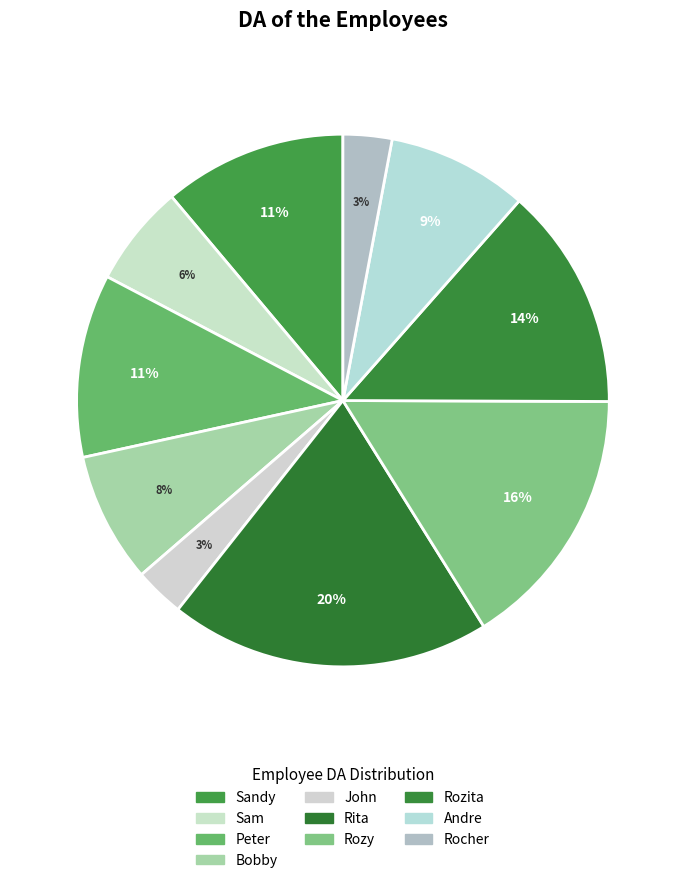

To the nearest percent, what is the combined percentage of Sam and Rita?

26%